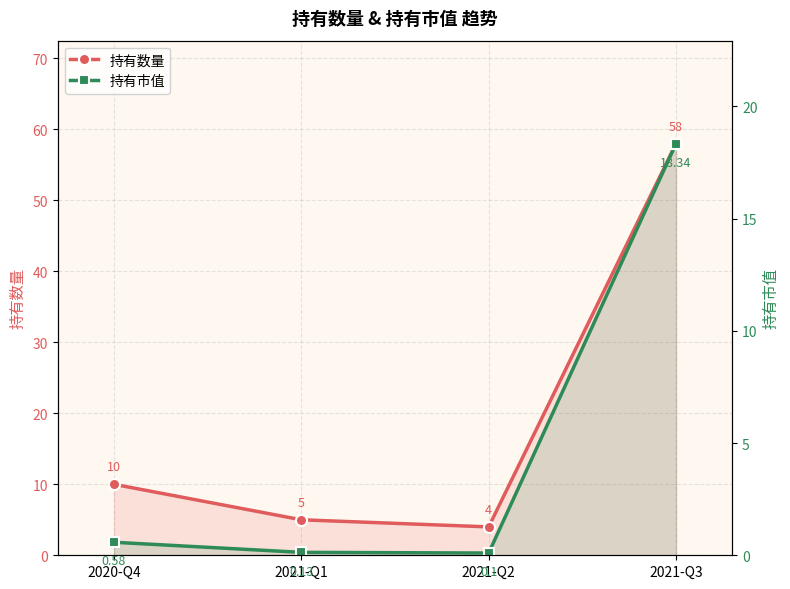

The 持有市值 series shows 0.1 at 2021-Q1. True or false?

True